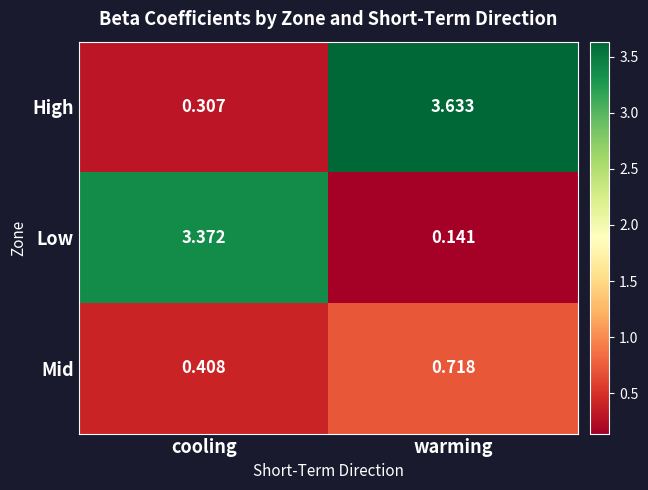

How many values in the Low series are below 3?

1